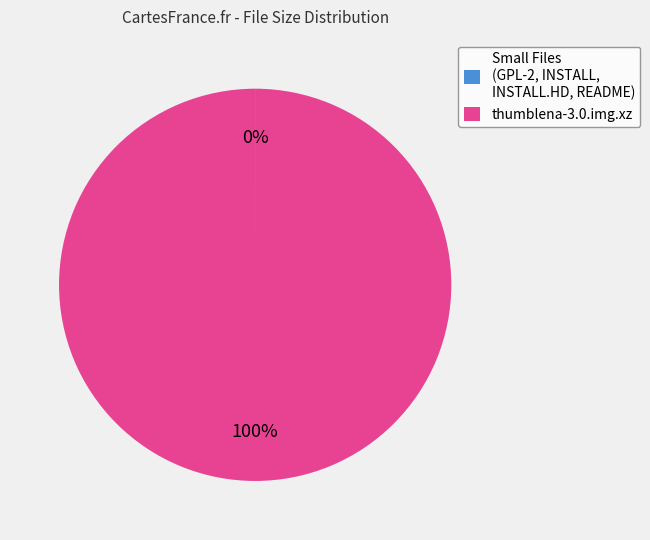

Is there any slice that represents more than half of the pie?

Yes